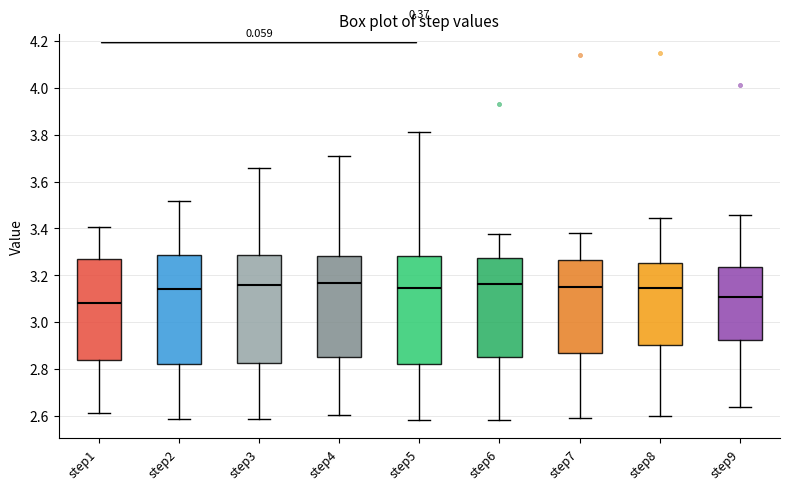

Which box has the lowest median line?

step1